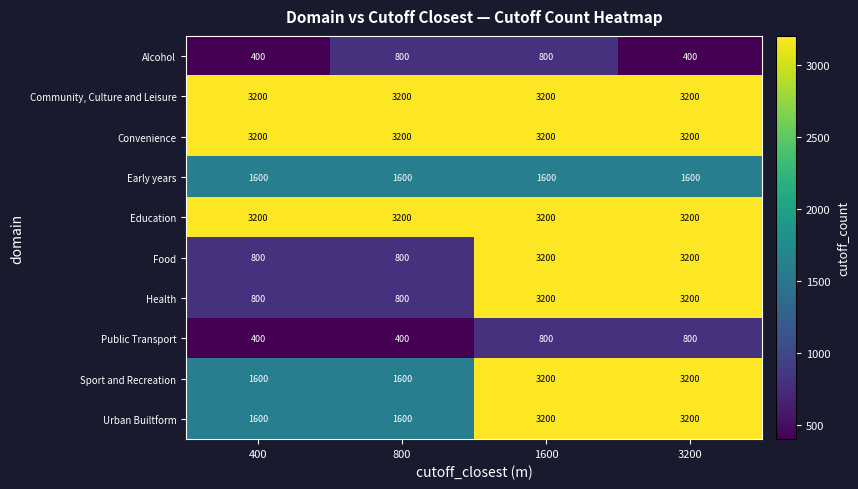

What is the total value across all series at 1600?

25600